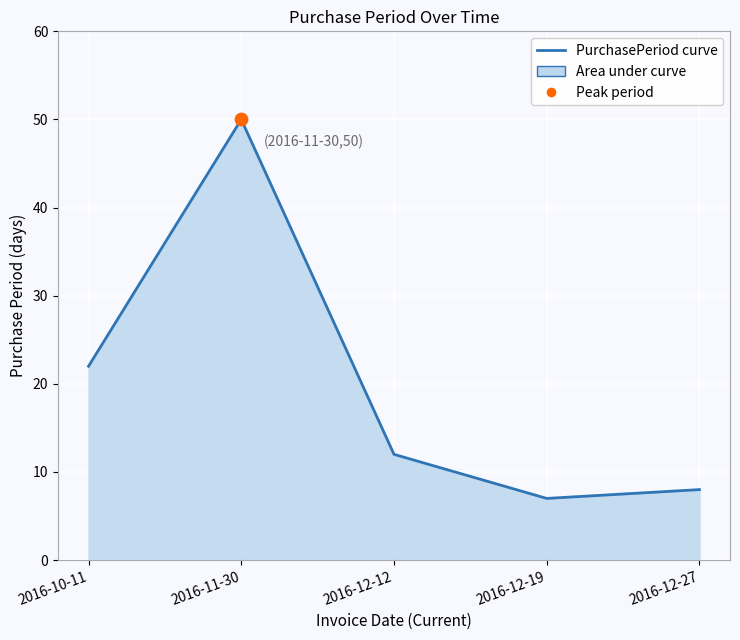

Between 2016-12-27 and 2016-12-12, which is larger?

2016-12-12